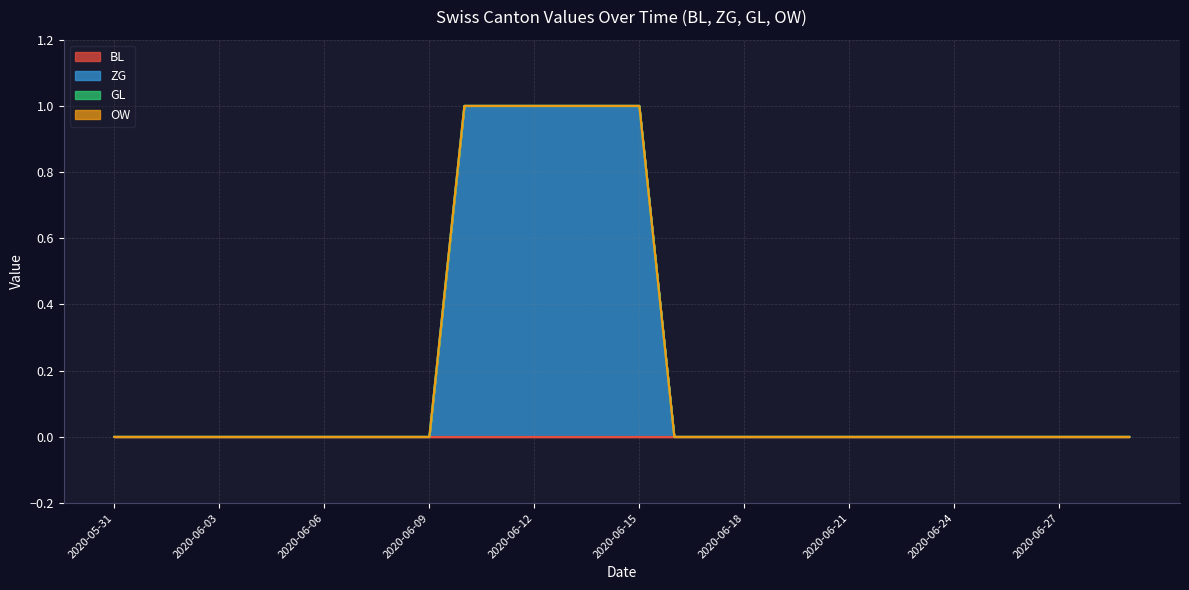

True or false: ZG and BL cross at least once.

False